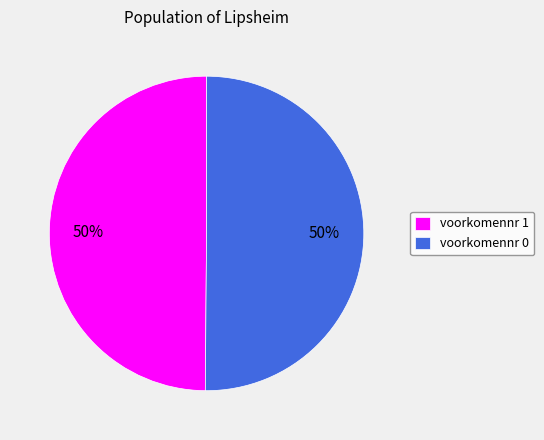

To the nearest percent, what portion does voorkomennr 0 represent?

50%